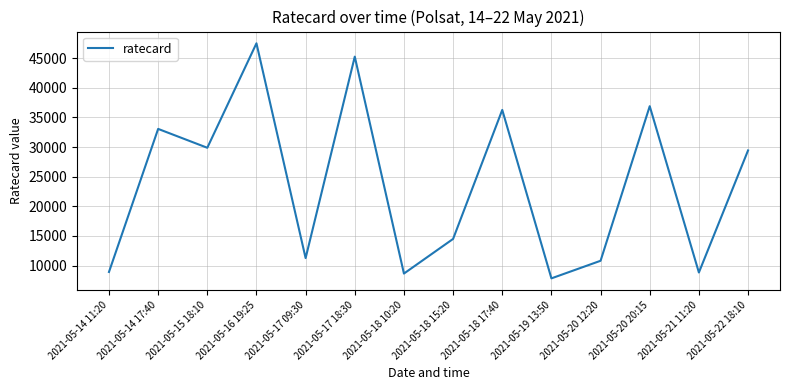

True or false: the data shows 29430 at 2021-05-22 18:10.

True